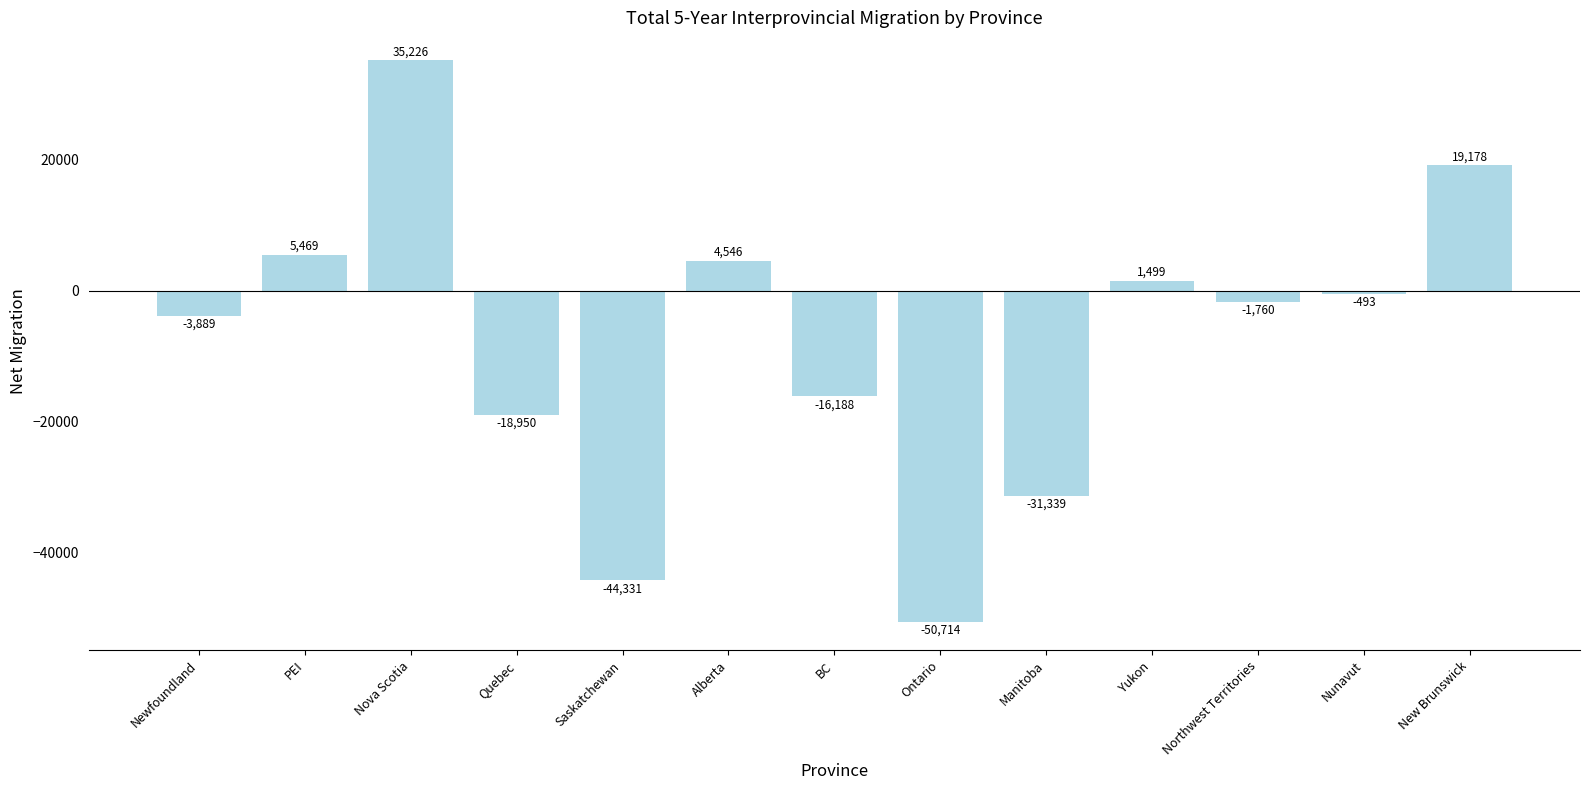

What is the sum of the values at Nova Scotia and Manitoba?

3887